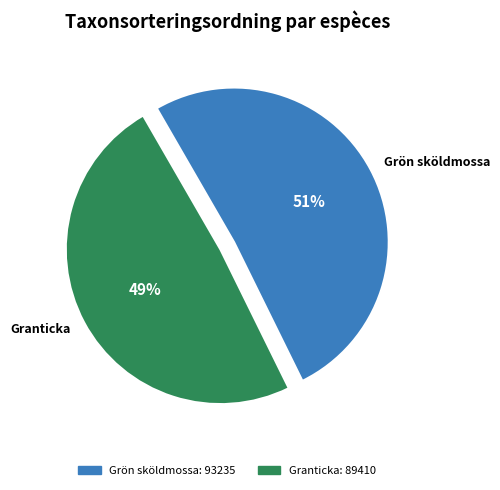

To the nearest percent, what is the difference between the largest and smallest slice percentages?

2%